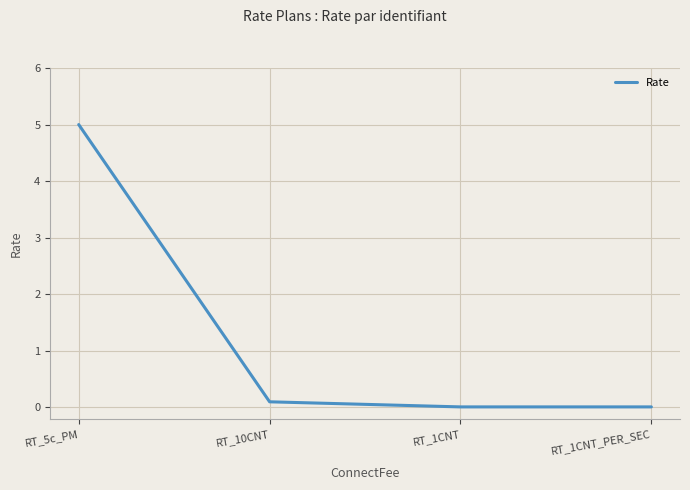

What is the sum of all values?

5.1